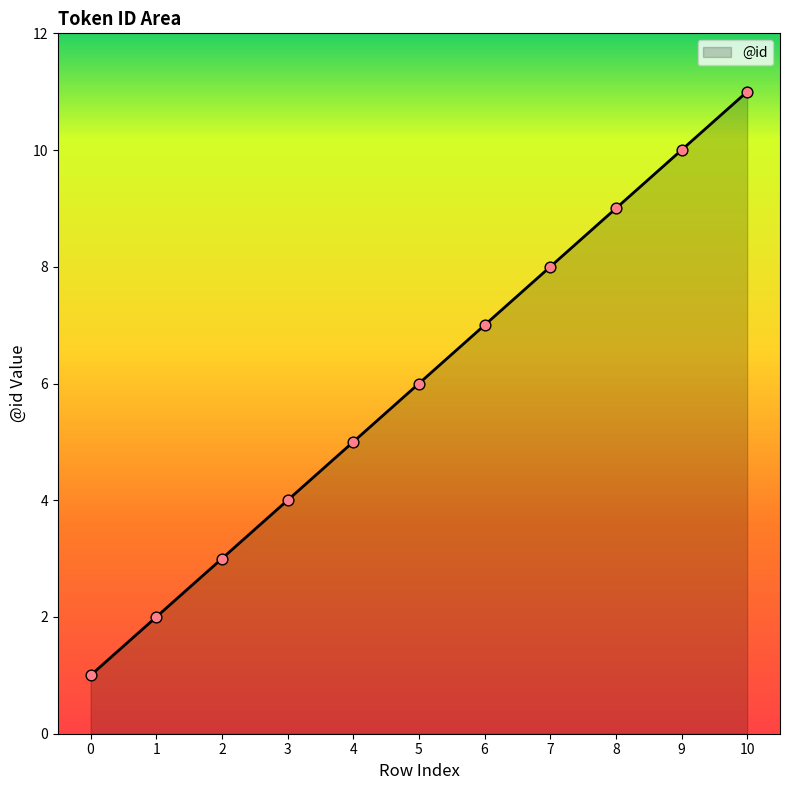

What is the change in value from 8 to 9?

+1